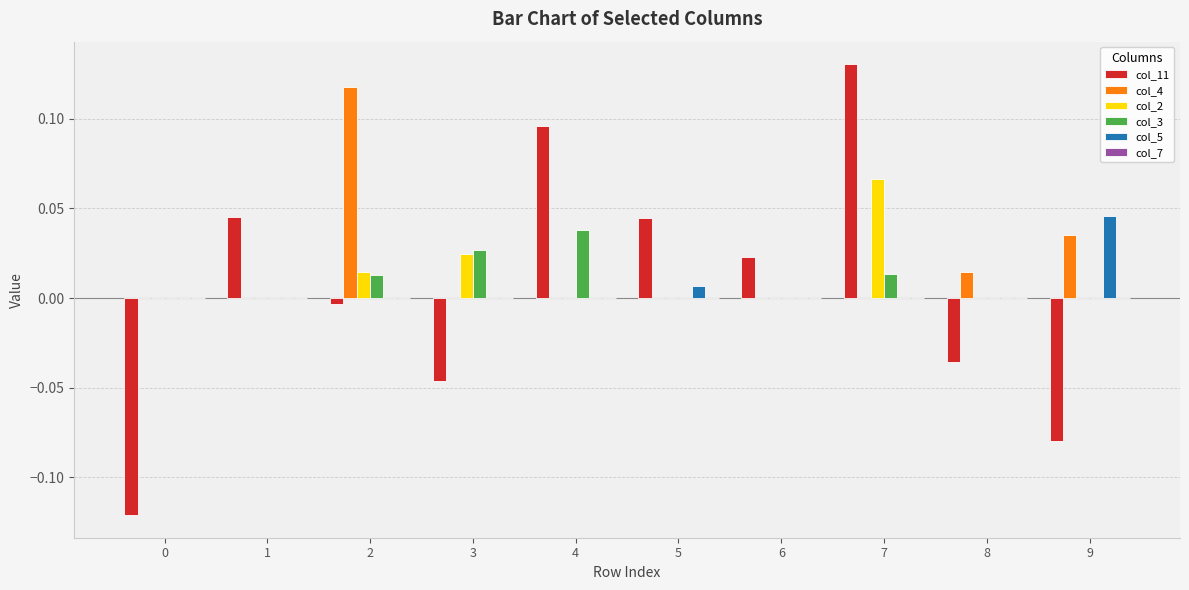

The value of col_11 at 7 is 0.2. True or false?

False